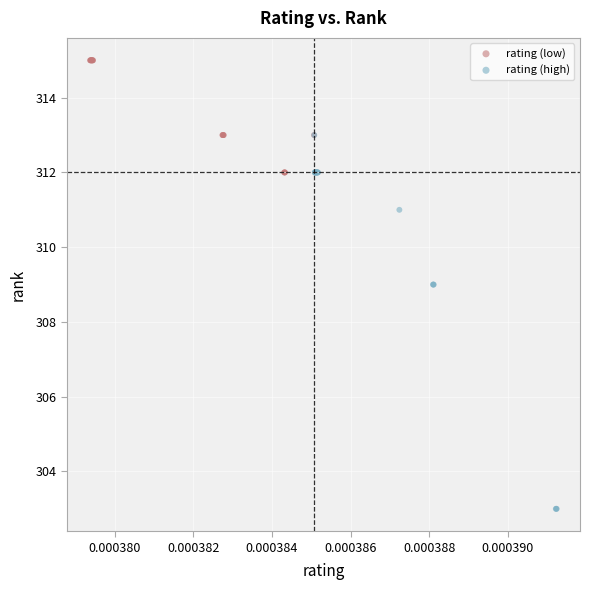

Which series contains the highest Y value?

rating (low)